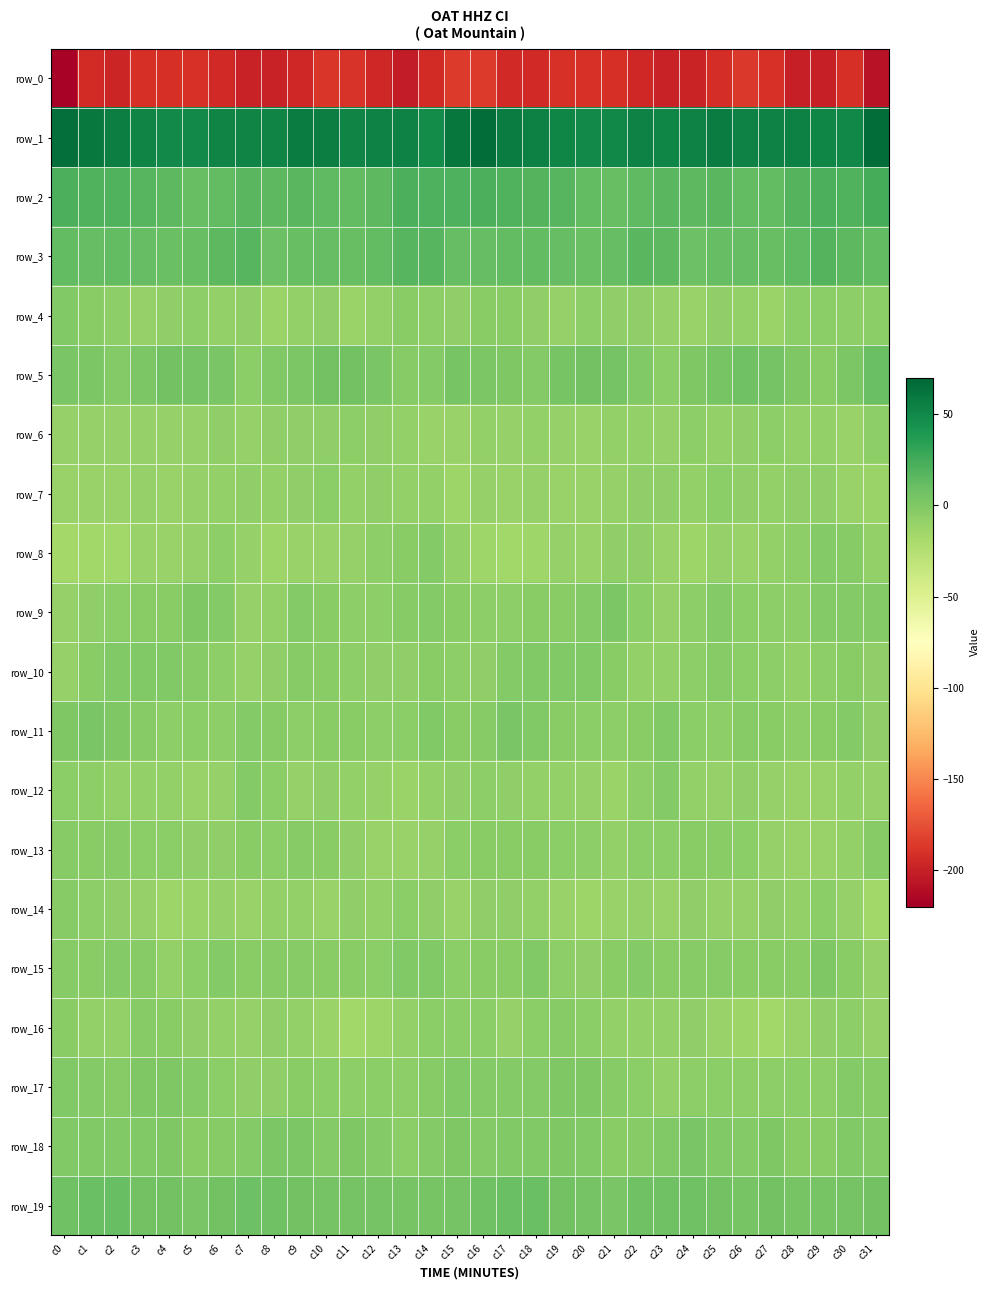

Reading left to right, list all the values displayed in this chart.

row_0: -217.6	-193.2	-196.9	-190.8	-190.6	-189.7	-194.3	-198.7	-198.5	-195.5	-187.6	-188.7	-195.6	-202.4	-193.3	-185.6	-185.3	-194.2	-195.0	-190.2	-189.8	-191.2	-196.2	-198.8	-198.3	-192.3	-186.8	-190.2	-200.2	-199.8	-191.1	-208.1
row_1: 65.0	58.7	55.5	52.5	49.1	49.1	53.0	52.5	52.0	56.7	55.3	52.7	54.0	53.3	48.5	60.5	65.7	57.5	54.8	50.8	49.0	50.0	53.7	51.6	53.7	57.0	53.9	53.1	54.4	50.9	50.2	65.7
row_2: 22.2	19.1	19.5	17.3	14.9	10.0	13.0	16.5	14.8	16.7	14.1	12.3	15.2	21.5	20.7	21.3	21.9	19.8	18.6	16.8	12.8	10.3	14.5	15.9	15.6	16.1	12.8	12.8	17.9	22.1	20.1	23.9
row_3: 12.6	12.0	13.3	12.1	9.6	10.0	14.9	17.5	8.6	10.9	11.7	11.0	12.3	17.7	17.1	11.9	11.4	13.1	12.5	11.5	9.2	11.3	16.7	14.5	8.4	11.9	11.6	10.9	14.0	18.7	15.6	13.0
row_4: -1.3	-3.9	-5.9	-9.3	-7.8	-6.3	-8.2	-7.8	-12.1	-8.7	-7.2	-12.6	-8.3	-4.4	-6.4	-7.5	-4.6	-4.7	-7.5	-9.5	-6.0	-7.7	-7.7	-9.6	-11.4	-7.3	-8.6	-12.6	-5.8	-5.1	-6.4	-5.6
row_5: 2.7	1.1	-1.4	1.0	6.0	5.4	2.2	-5.4	-1.4	1.9	6.1	5.9	2.4	-3.2	-1.8	3.7	2.0	0.0	-1.6	3.3	6.4	4.6	-1.2	-4.8	0.7	3.4	6.8	4.7	0.1	-4.0	1.6	9.6
row_6: -9.8	-10.1	-9.4	-9.6	-10.3	-9.9	-7.9	-10.3	-7.9	-7.1	-7.9	-6.0	-7.7	-9.2	-10.6	-10.6	-8.4	-9.9	-9.2	-9.9	-10.5	-9.0	-8.7	-10.1	-6.0	-8.3	-7.1	-6.4	-8.6	-9.3	-10.9	-7.0
row_7: -10.7	-11.0	-11.0	-10.4	-11.1	-10.4	-8.7	-7.1	-9.0	-7.3	-5.6	-9.0	-8.1	-8.2	-9.1	-13.0	-9.7	-11.3	-10.3	-10.7	-11.0	-9.9	-8.1	-7.7	-8.7	-5.9	-7.1	-9.1	-8.0	-7.7	-10.8	-12.2
row_8: -17.1	-15.6	-15.1	-11.2	-10.4	-9.5	-6.9	-9.6	-13.4	-11.2	-10.7	-10.0	-6.3	-4.4	-1.4	-9.2	-13.9	-15.6	-14.1	-10.3	-10.7	-7.9	-8.0	-11.0	-13.6	-10.1	-11.1	-8.4	-6.1	-2.3	-3.1	-9.0
row_9: -9.8	-7.3	-4.8	-4.5	-3.7	0.6	-1.8	-9.6	-8.4	-2.0	-4.2	-6.1	-6.6	-3.1	-2.2	-4.2	-6.9	-6.5	-4.4	-4.4	-2.4	1.2	-5.0	-10.4	-6.3	-1.5	-5.5	-6.4	-6.2	-2.1	-2.3	-1.7
row_10: -10.0	-3.9	-1.0	-1.1	-0.6	-2.6	-6.9	-10.1	-7.3	-3.6	-4.5	-6.2	-7.2	-7.8	-4.2	-6.6	-8.0	-2.0	-1.3	-0.7	-0.9	-4.4	-8.2	-9.2	-6.1	-3.3	-5.5	-6.4	-8.2	-6.2	-3.9	-7.9
row_11: 0.1	2.6	0.4	-3.1	-6.1	-5.5	-6.2	-1.8	-3.5	-6.9	-3.9	-3.9	-6.0	-5.8	-1.3	-4.2	-3.2	2.1	-0.8	-4.6	-5.7	-6.5	-4.5	-1.0	-5.4	-6.4	-3.2	-4.7	-6.6	-3.8	-1.6	-8.0
row_12: -5.1	-6.2	-8.7	-8.5	-9.1	-11.4	-10.3	-1.4	-5.8	-10.3	-7.9	-9.2	-10.1	-11.9	-8.7	-7.4	-6.8	-7.7	-8.9	-8.3	-9.6	-12.5	-6.6	-1.4	-8.5	-9.8	-7.9	-9.6	-11.2	-10.9	-8.6	-10.2
row_13: -3.3	-3.7	-3.4	-4.8	-5.9	-7.4	-7.3	-3.7	-5.8	-3.2	-4.8	-8.1	-11.1	-11.1	-10.0	-4.9	-4.3	-3.9	-4.1	-5.1	-6.1	-8.3	-5.1	-5.1	-4.5	-4.0	-5.3	-10.0	-11.1	-11.4	-8.4	-3.5
row_14: -3.6	-6.2	-8.0	-9.4	-13.3	-12.3	-10.4	-10.8	-8.4	-9.2	-10.9	-7.7	-8.4	-5.9	-7.5	-10.8	-8.0	-7.1	-8.5	-10.9	-13.4	-11.3	-10.4	-10.5	-7.6	-10.3	-10.1	-7.2	-8.4	-5.6	-9.6	-15.4
row_15: -2.9	-4.6	-2.2	-3.4	-8.6	-5.7	-1.6	-4.3	-3.6	-3.4	-3.7	-4.5	-5.2	-1.2	-1.3	-5.5	-4.2	-4.4	-1.2	-6.0	-7.8	-3.9	-2.2	-4.4	-3.4	-3.3	-4.2	-4.5	-4.3	-0.2	-3.8	-10.2
row_16: -4.0	-9.0	-8.3	-3.2	-3.9	-7.7	-8.4	-9.7	-8.1	-9.1	-12.1	-15.5	-12.8	-8.7	-5.7	-5.7	-5.7	-9.9	-5.6	-2.9	-5.0	-8.5	-8.8	-9.2	-7.7	-10.5	-13.4	-15.2	-10.9	-7.4	-6.2	-9.4
row_17: -0.6	-2.1	-2.7	-0.2	0.7	-2.1	-4.8	-7.6	-7.7	-4.5	-5.8	-6.6	-5.0	-7.0	-3.5	-1.0	-1.9	-1.8	-2.3	0.8	-0.0	-3.5	-5.8	-8.4	-6.1	-5.1	-6.3	-6.0	-5.1	-6.8	-2.2	-3.5
row_18: -1.2	-0.8	-0.7	-0.6	0.3	-3.9	-3.3	-2.0	1.4	1.3	-2.3	0.1	-2.2	-4.8	-2.0	-0.0	-1.6	-0.5	-0.8	-0.0	-0.6	-4.7	-2.6	-1.3	2.5	-1.0	-1.9	0.6	-4.1	-4.1	-0.8	-1.9
row_19: 6.7	9.4	10.1	6.4	6.0	2.9	5.5	7.8	6.9	6.3	4.3	5.4	4.7	3.7	3.9	5.3	6.8	9.4	9.6	5.5	5.4	2.8	7.3	7.1	6.8	5.6	4.1	6.3	3.6	3.8	4.4	6.2